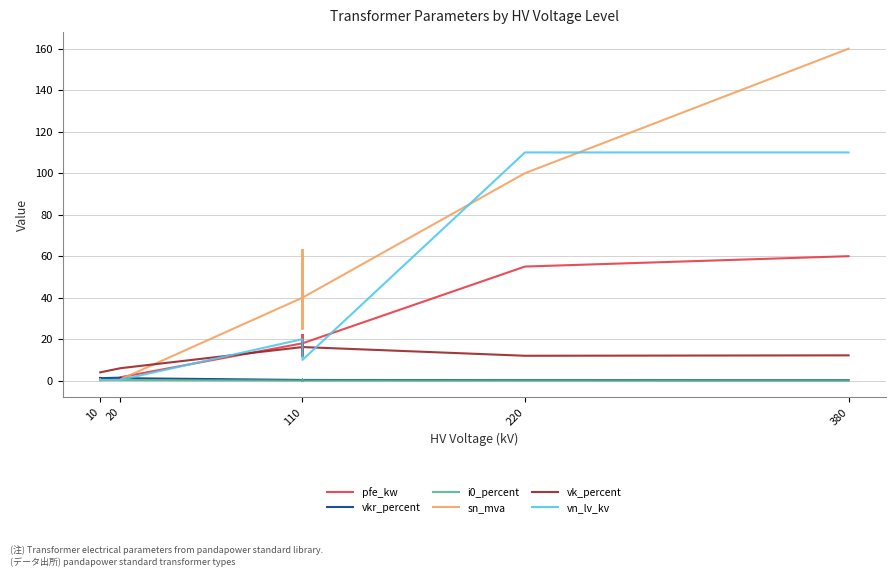

What is the difference between the maximum and minimum values in the sn_mva series?

159.8